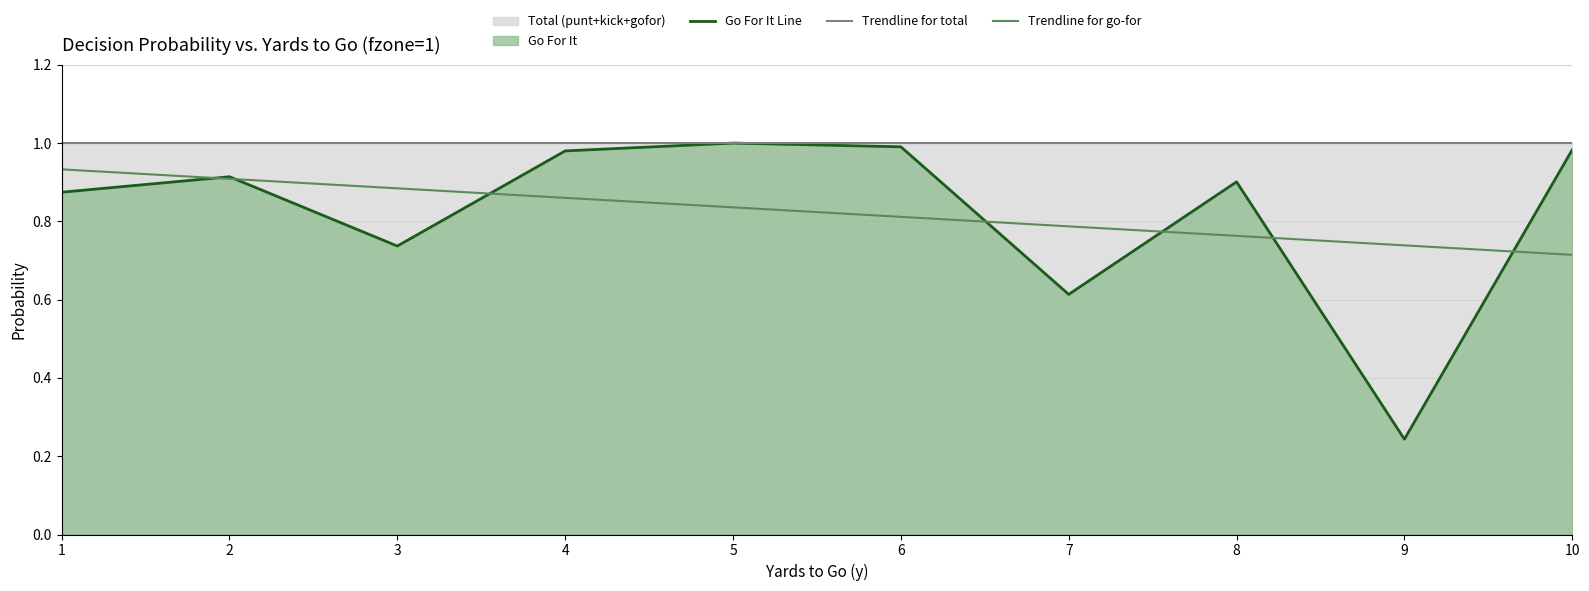

Reading left to right, extract all data points from this chart.

Go For It Line: 1=0.9	2=0.9	3=0.7	4=1.0	5=1.0	6=1.0	7=0.6	8=0.9	9=0.2	10=1.0
Trendline for total: 1=1.0	2=1.0	3=1.0	4=1.0	5=1.0	6=1.0	7=1.0	8=1.0	9=1.0	10=1.0
Trendline for go-for: 1=0.9	2=0.9	3=0.9	4=0.9	5=0.8	6=0.8	7=0.8	8=0.8	9=0.7	10=0.7